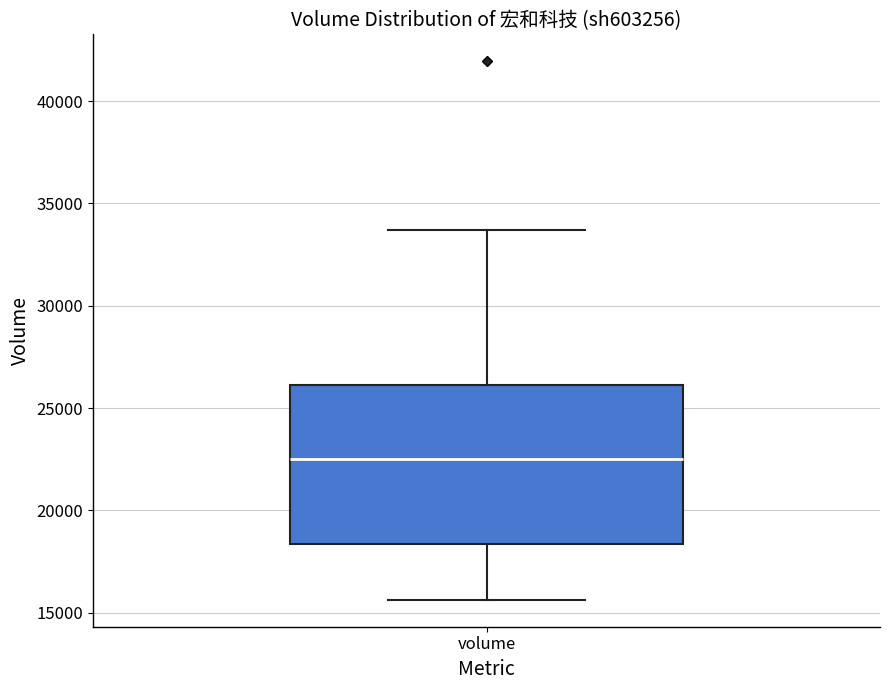

Read this box plot against the y-axis: the position of the median line, the range covered by the box, and the ends of both whiskers. The values are not printed on the chart, so give them approximately, as read against the axis.

median 22500, box 18500 to 26000, whiskers 15500 to 33500